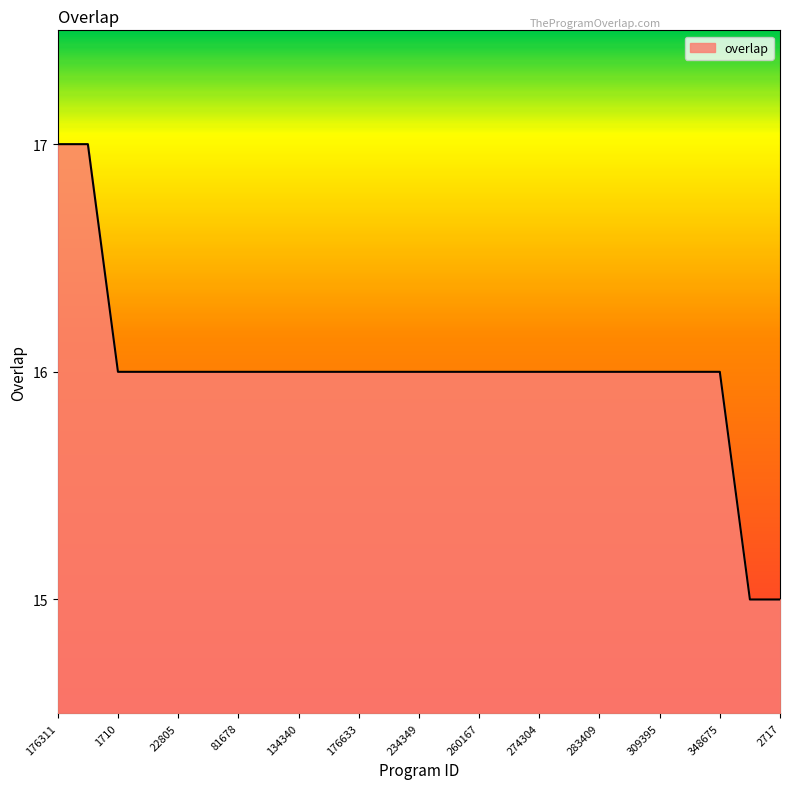

What is the greatest value displayed?

17